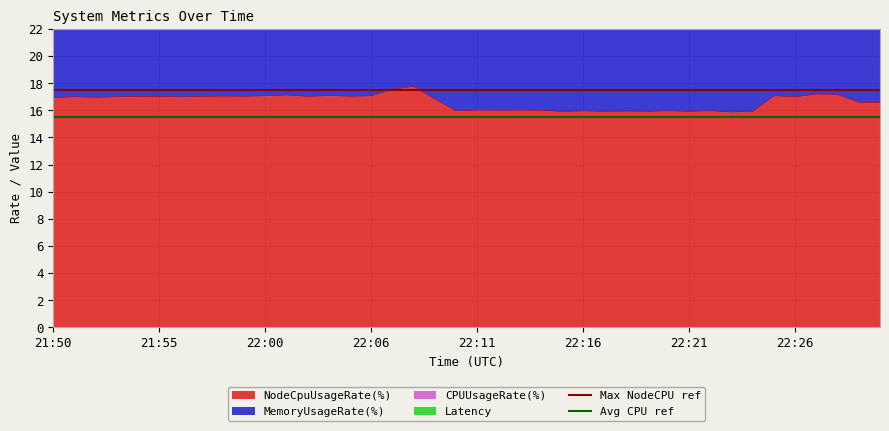

Is it true that Avg CPU ref equals 6.5 at 21:50?

False